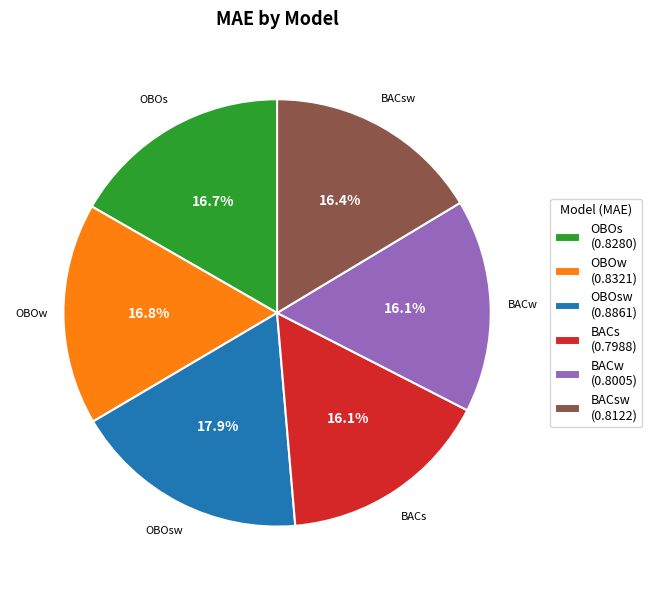

What is the largest slice in the pie chart?

OBOsw (0.8861)